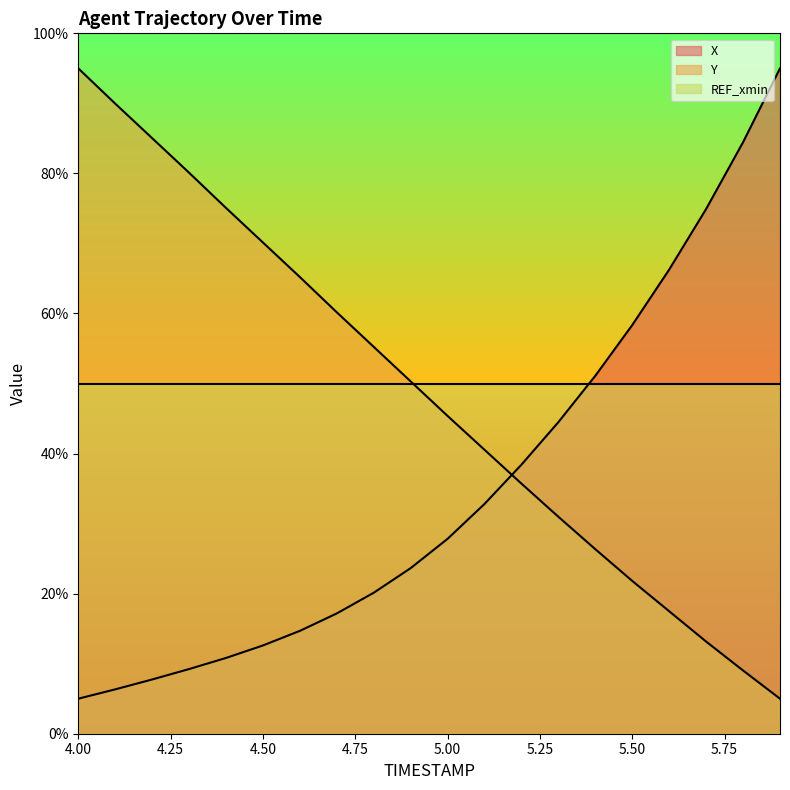

Does the chart have visible grid lines?

No